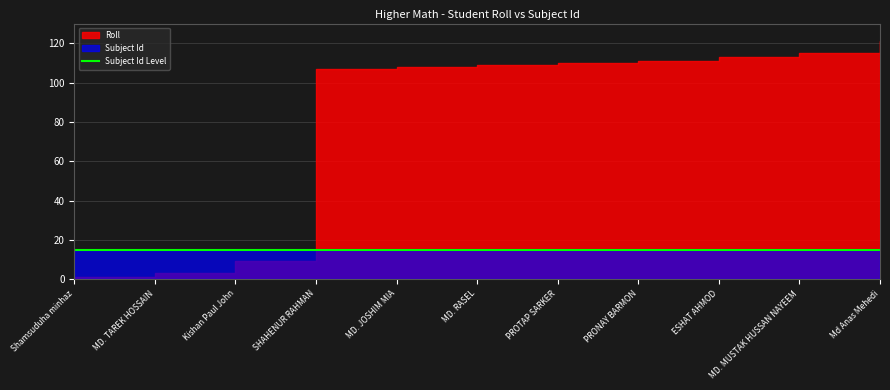

Which series has the largest range (max minus min)?

Roll